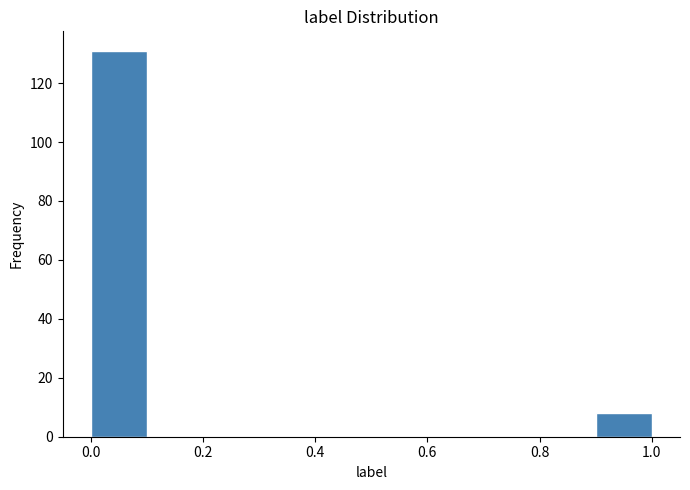

Over which range of the x-axis is the bar tallest?

0.0 to 0.1